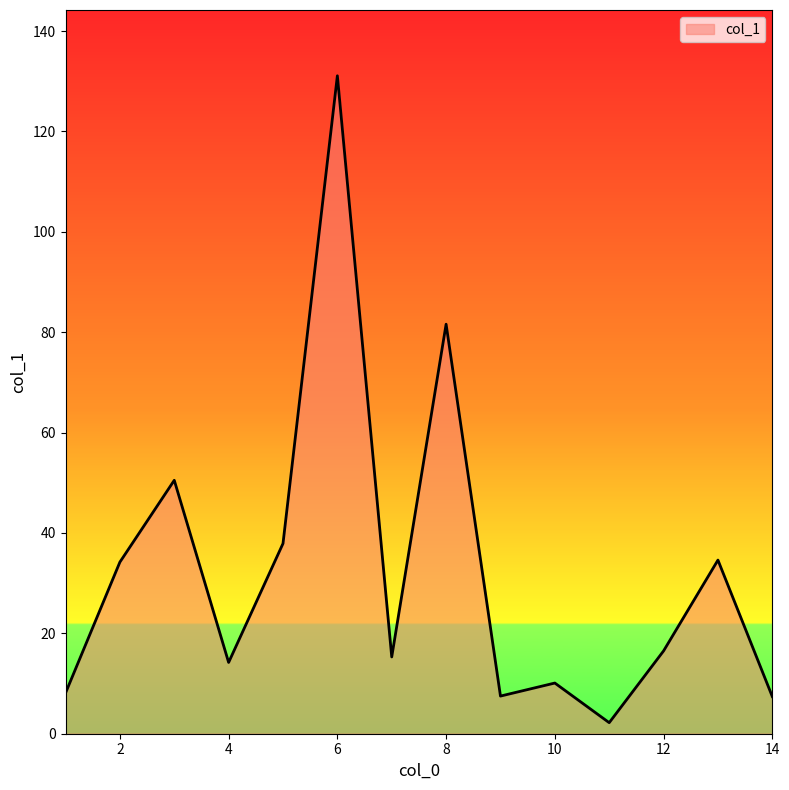

What is the greatest value displayed?

131.1